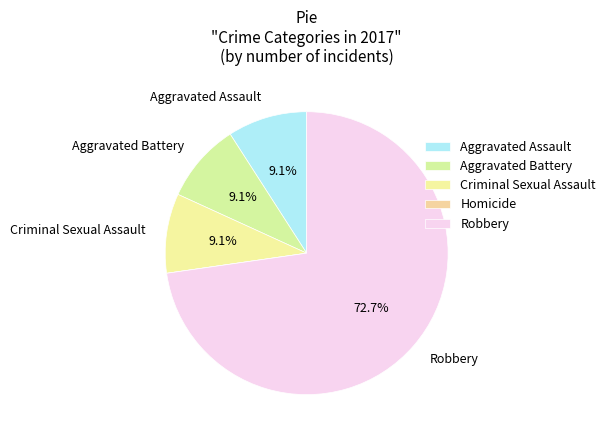

What is the largest slice in the pie chart?

Robbery